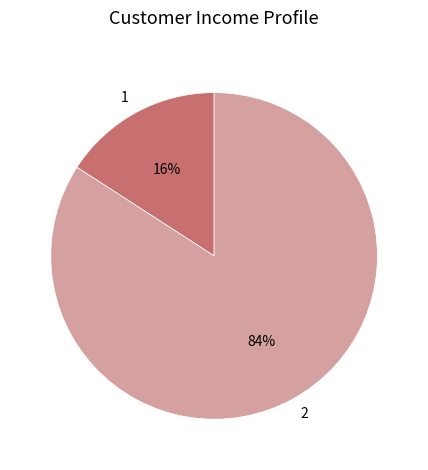

Which category has the biggest portion of the pie?

2